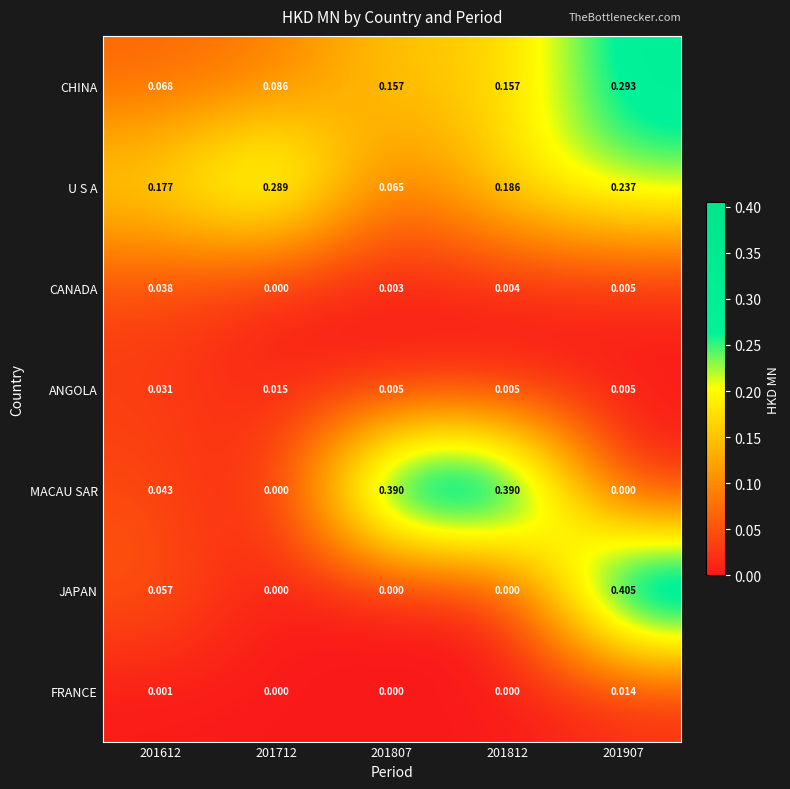

Which category has the highest value across all series?

201907